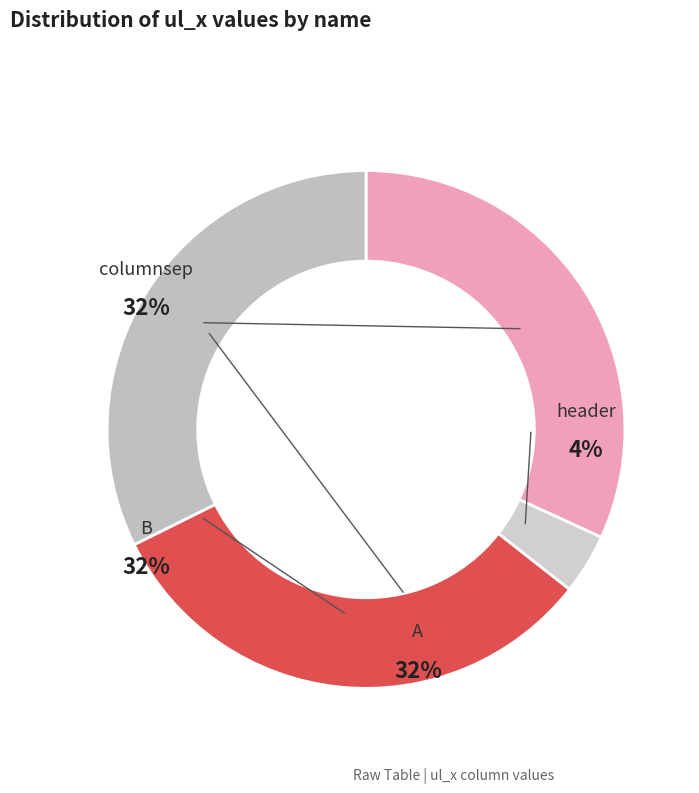

What is the smallest slice in the pie chart?

header